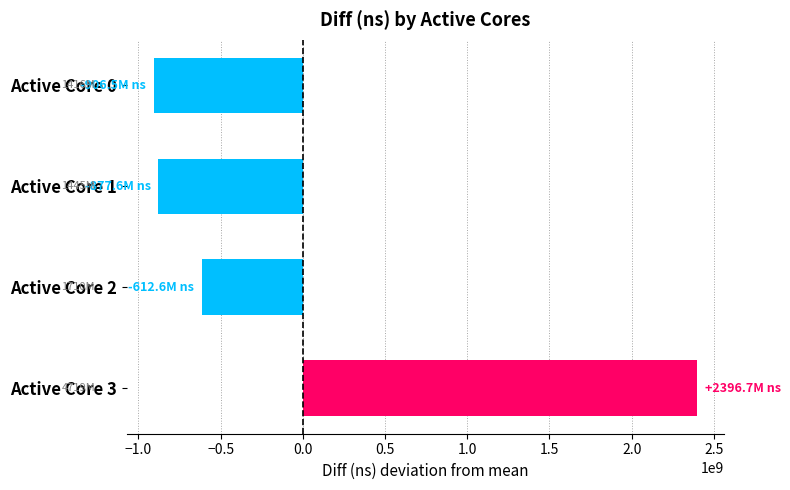

What is the value of the 1st bar from the top?

-906466582